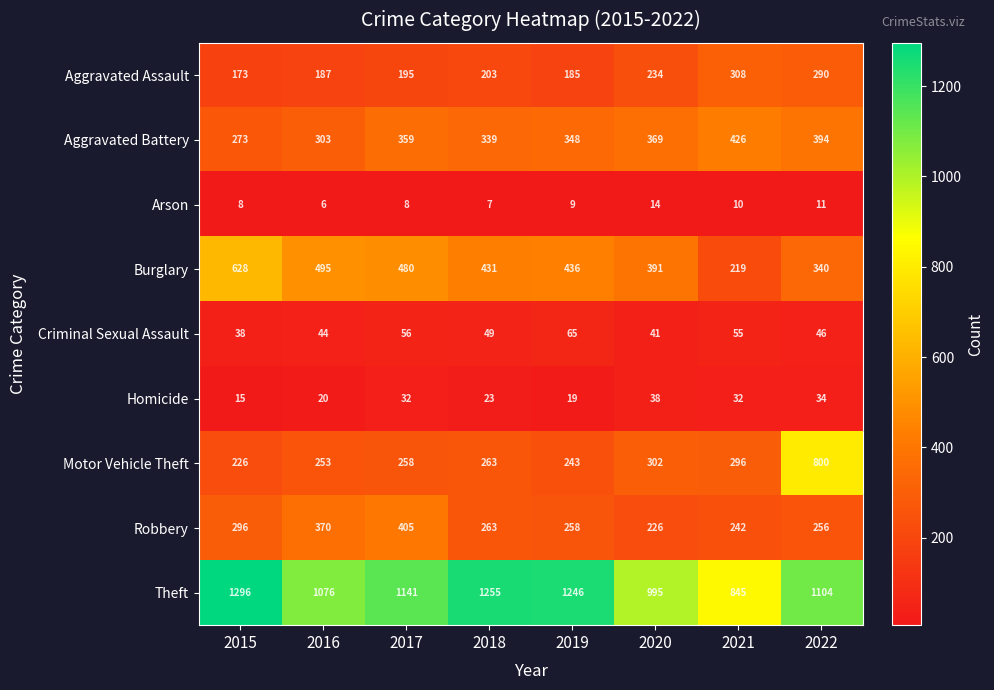

What is the difference between the second highest and minimum values in the Theft series?

410